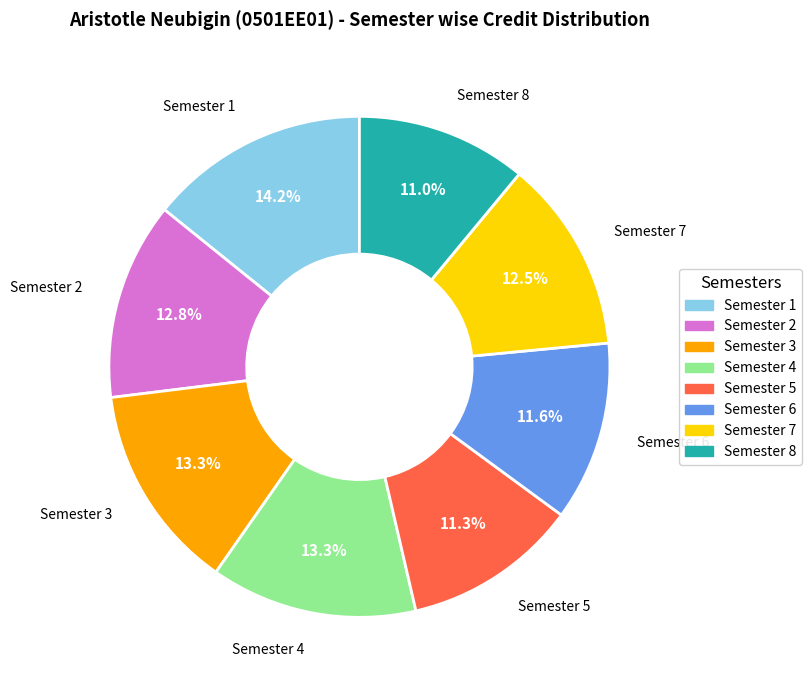

How much of the chart is everything except Semester 1?

85.8%